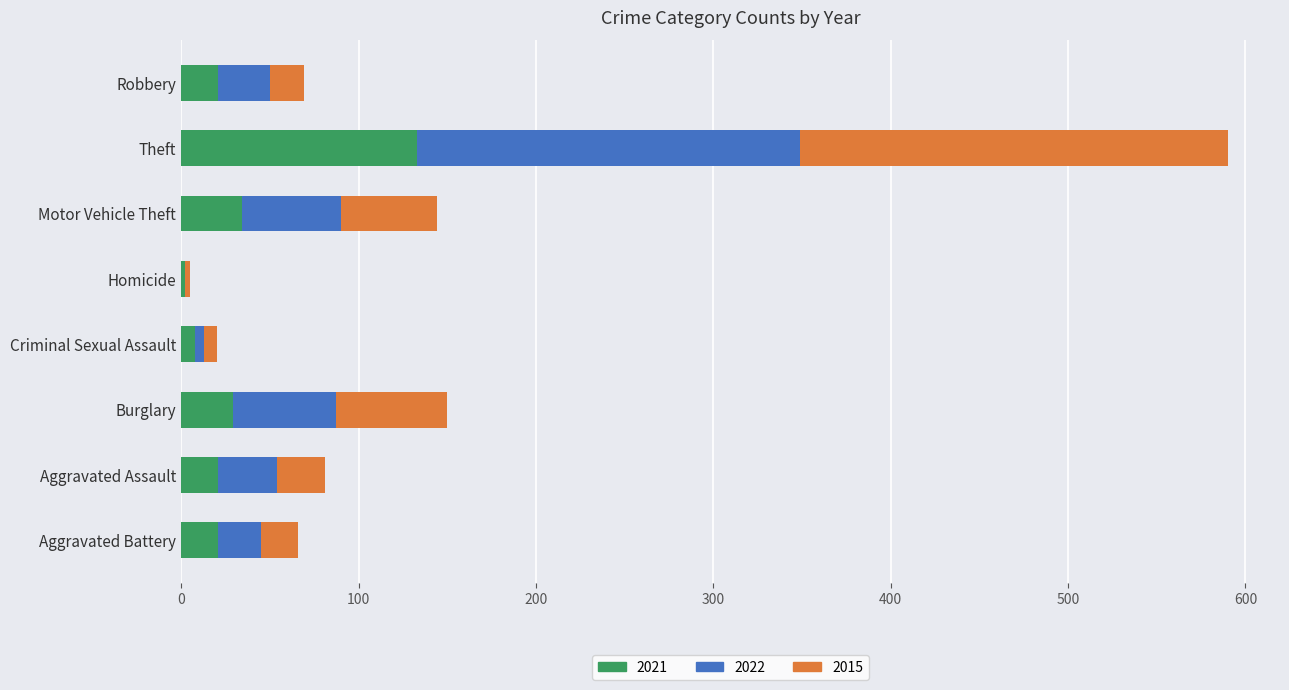

Which category has the highest value in the 2021 series?

Theft